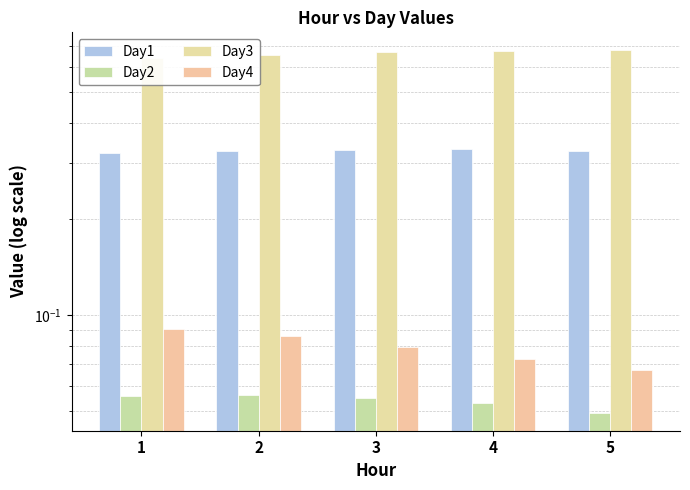

What is the sum of the Day4 values at 2 and 5?

0.2